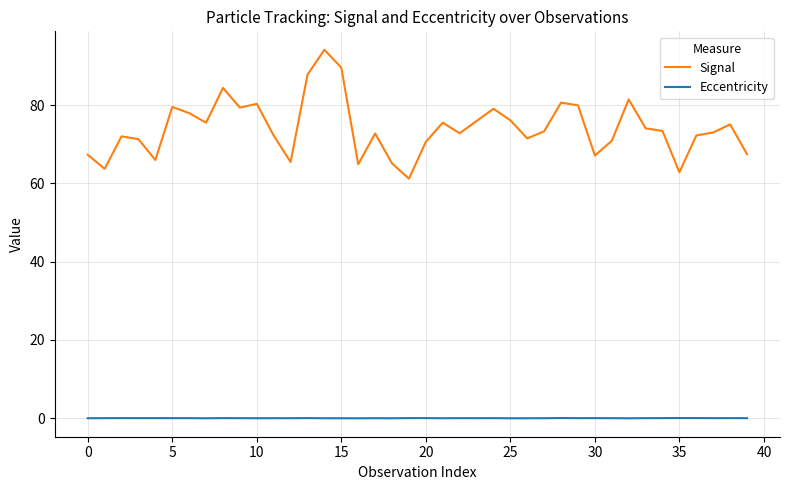

Rank the series by their average value, from highest to lowest.

Signal, Eccentricity